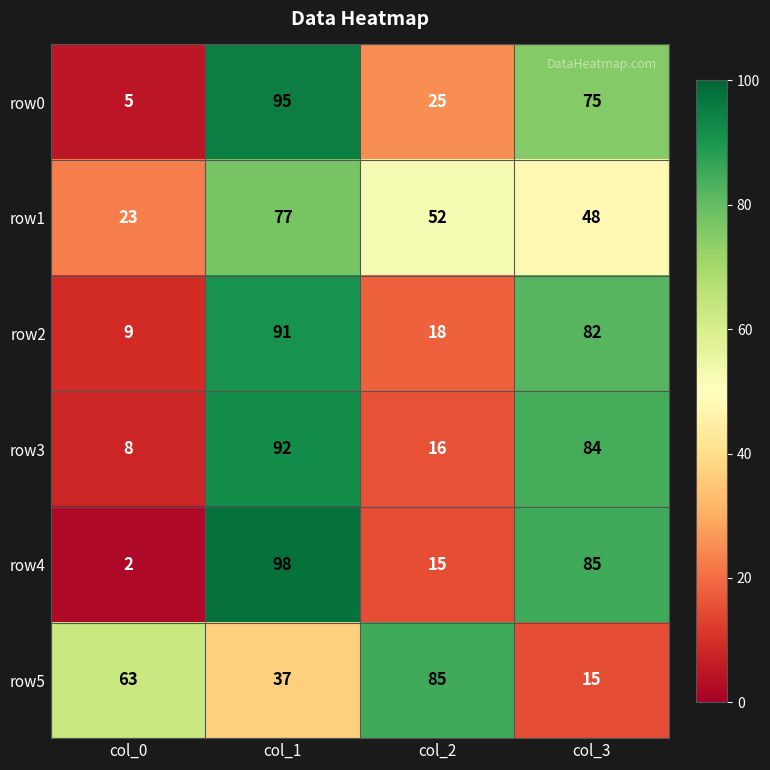

What is the sum of the row4 values at col_2 and col_0?

17